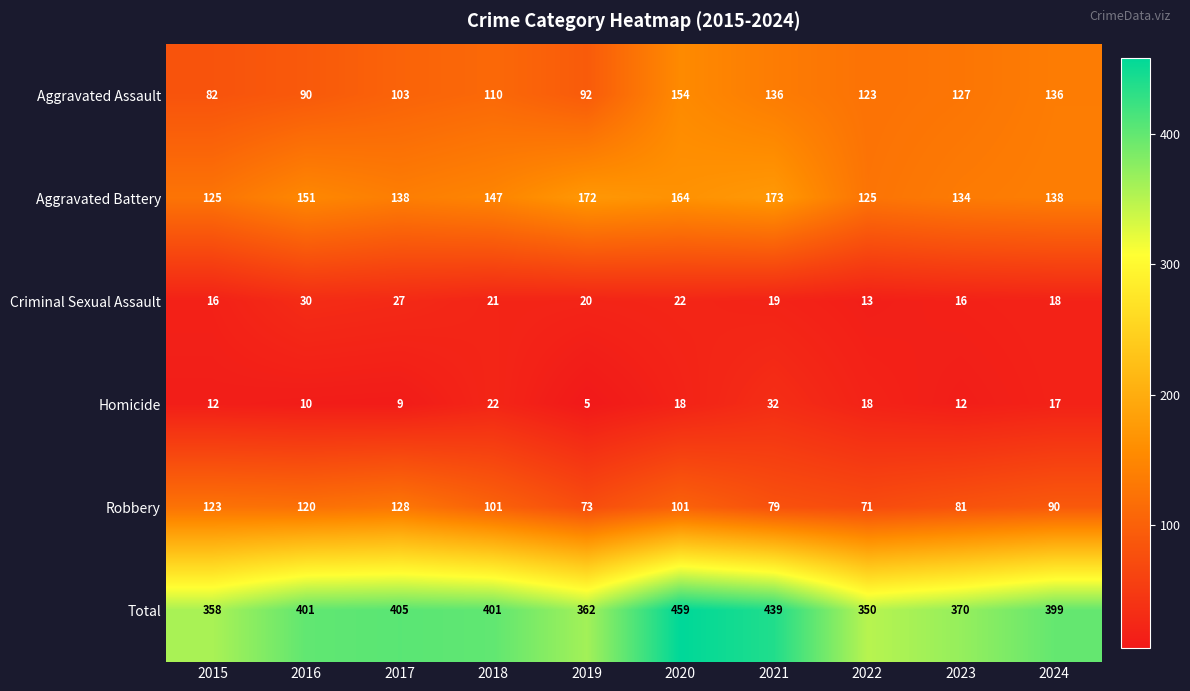

At which label is Aggravated Assault closest to 118?

2022